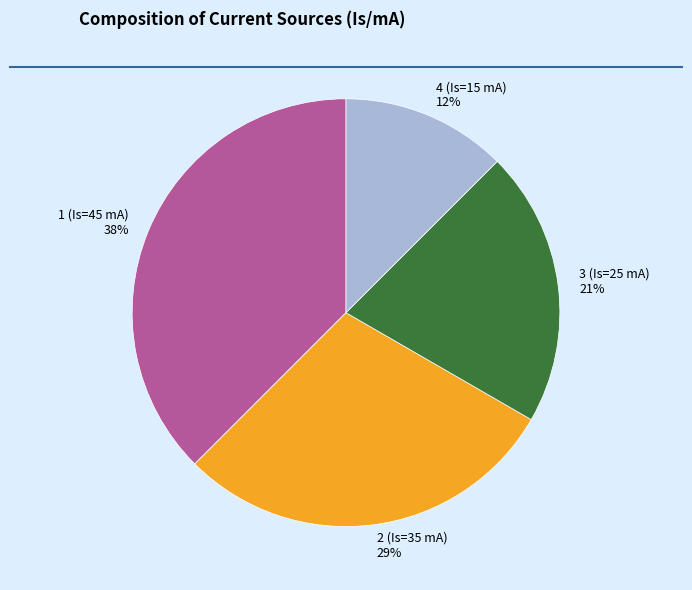

Count the number of slices in the pie.

4